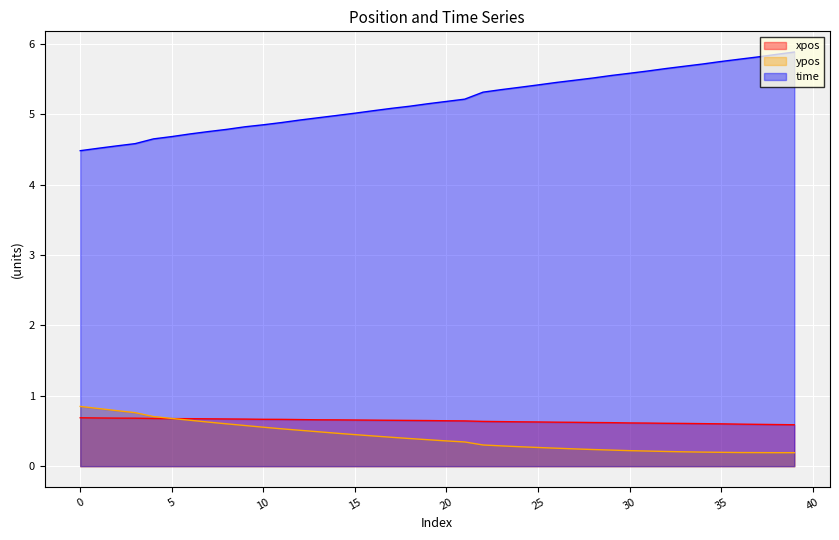

Reading right to left, transcribe all the data shown in this chart.

xpos: 0.6	0.6	0.6	0.6	0.6	0.6	0.6	0.6	0.6	0.6	0.6	0.6	0.6	0.6	0.6	0.6	0.6	0.6	0.6	0.6	0.6	0.7	0.7	0.7	0.7	0.7	0.7	0.7	0.7	0.7	0.7	0.7	0.7	0.7	0.7	0.7	0.7	0.7	0.7	0.7
ypos: 0.2	0.2	0.2	0.2	0.2	0.2	0.2	0.2	0.2	0.2	0.2	0.2	0.2	0.3	0.3	0.3	0.3	0.3	0.3	0.4	0.4	0.4	0.4	0.4	0.4	0.5	0.5	0.5	0.5	0.6	0.6	0.6	0.6	0.7	0.7	0.7	0.8	0.8	0.8	0.8
time: 5.9	5.9	5.8	5.8	5.8	5.7	5.7	5.7	5.6	5.6	5.6	5.5	5.5	5.5	5.4	5.4	5.4	5.3	5.2	5.2	5.2	5.1	5.1	5.1	5.0	5.0	5.0	4.9	4.9	4.9	4.8	4.8	4.8	4.7	4.7	4.7	4.6	4.6	4.5	4.5